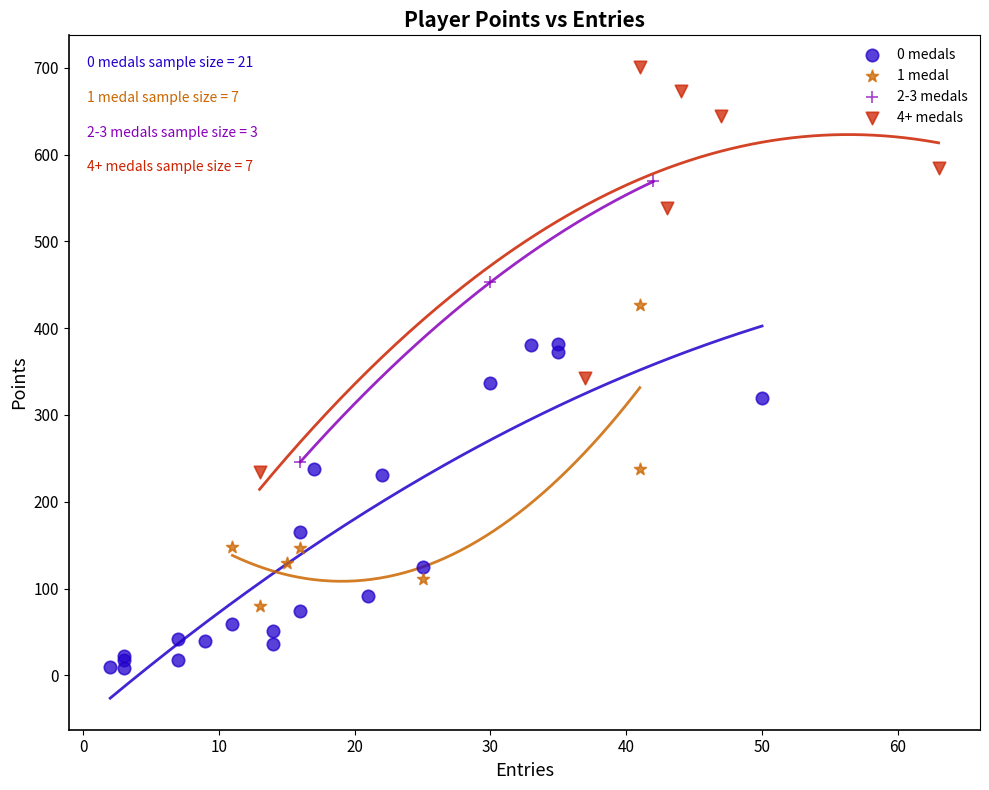

Which series reaches the maximum Y coordinate?

4+ medals